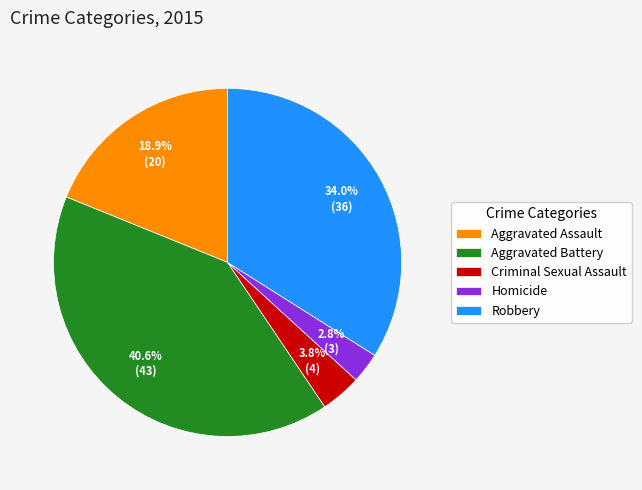

Does Aggravated Assault represent more than half of the total?

No